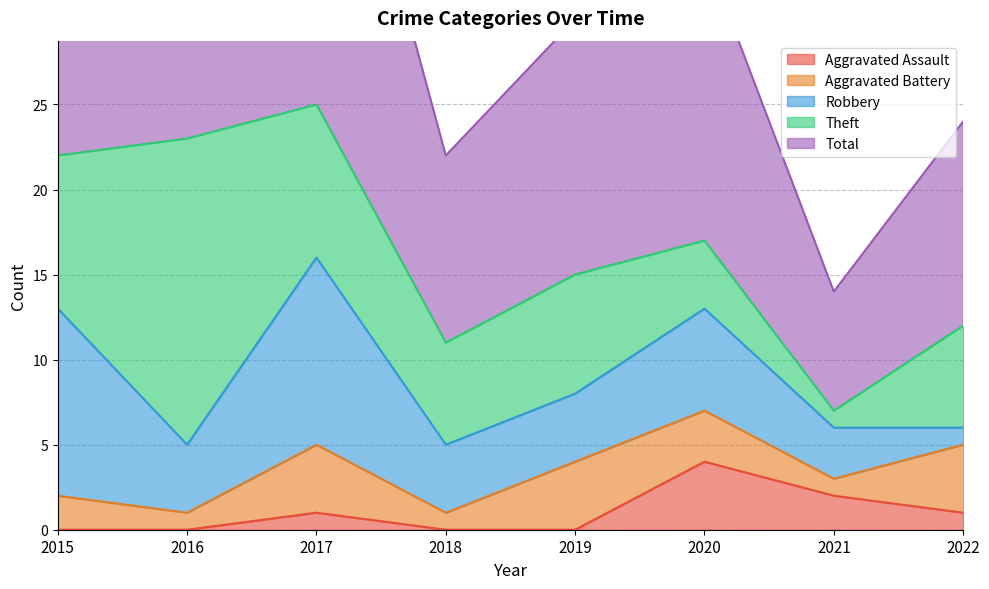

The value of Aggravated Battery at 2019 is 2. True or false?

False